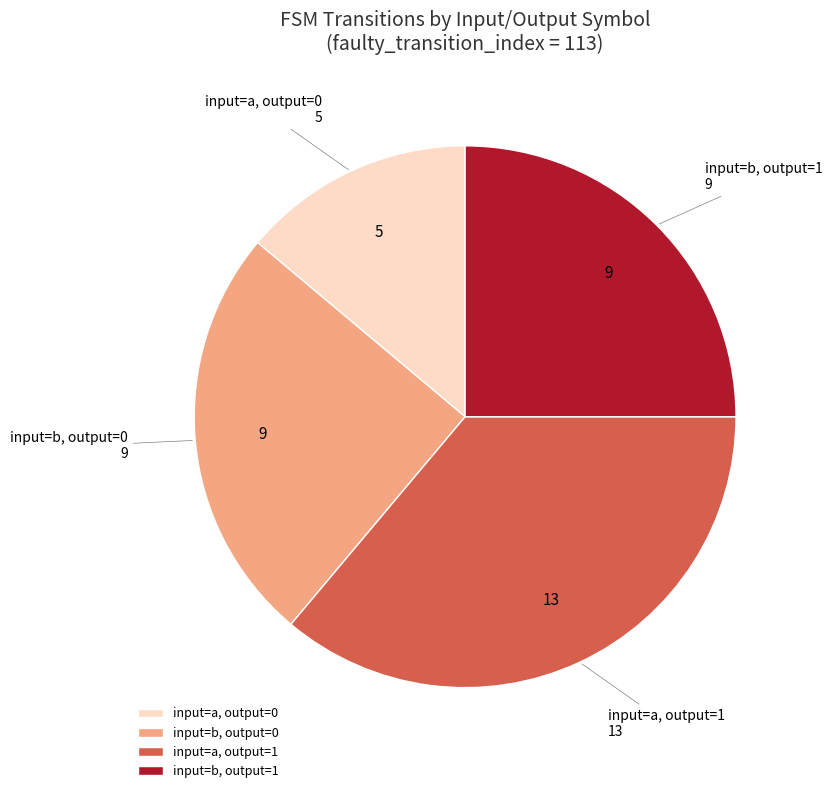

Which category has the biggest portion of the pie?

input=a, output=1